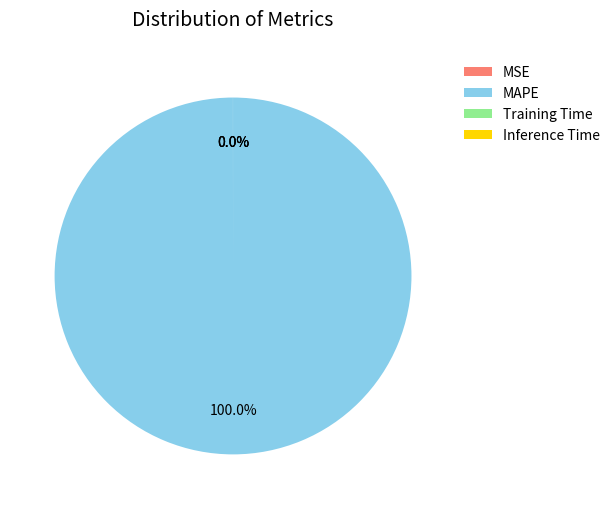

Which slice is the largest?

MAPE